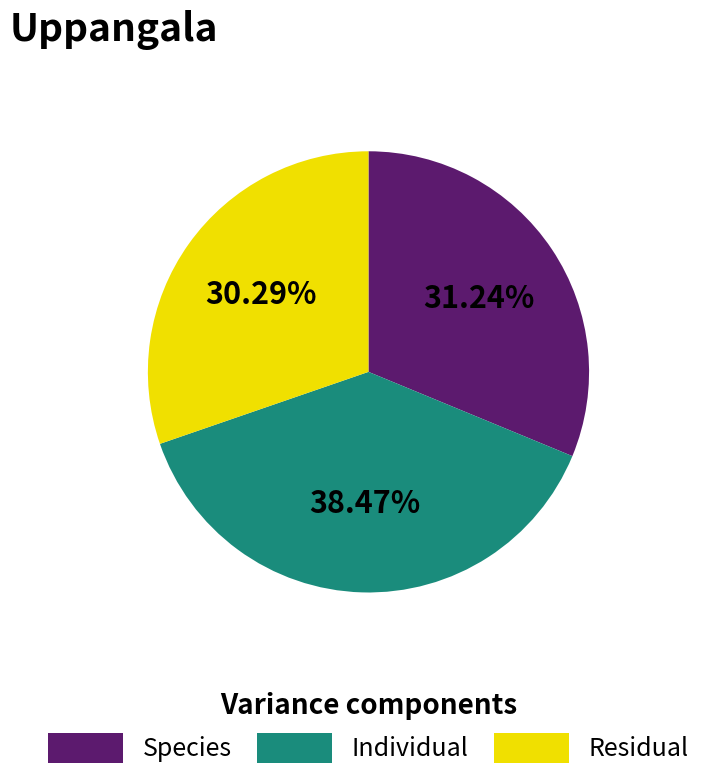

Count the number of slices in the pie.

3